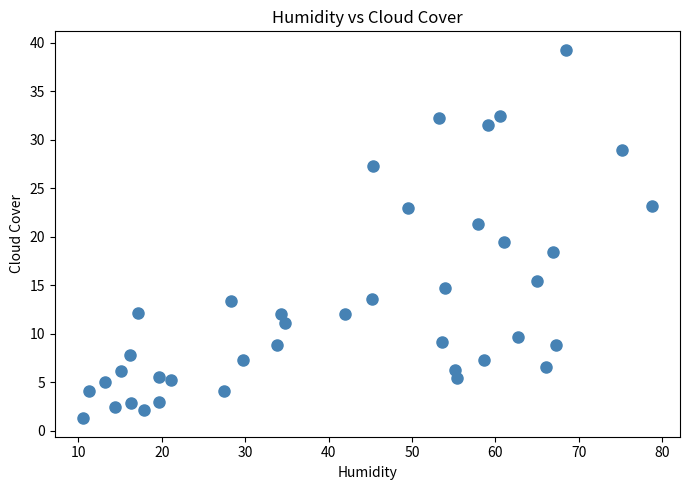

What Y value in the scatter plot is closest to 20?

19.4